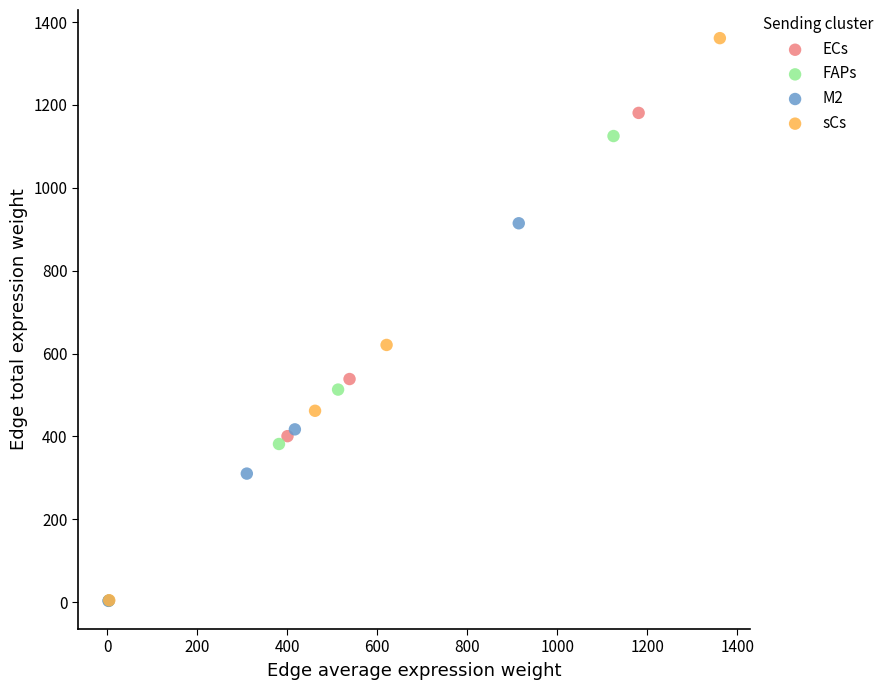

Which series has the widest spread of Y values?

sCs